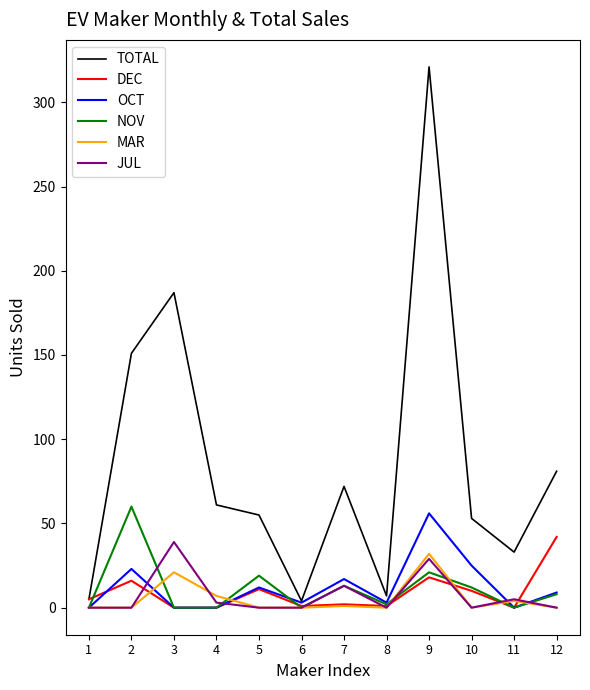

The value of JUL at 9 is 29. True or false?

True